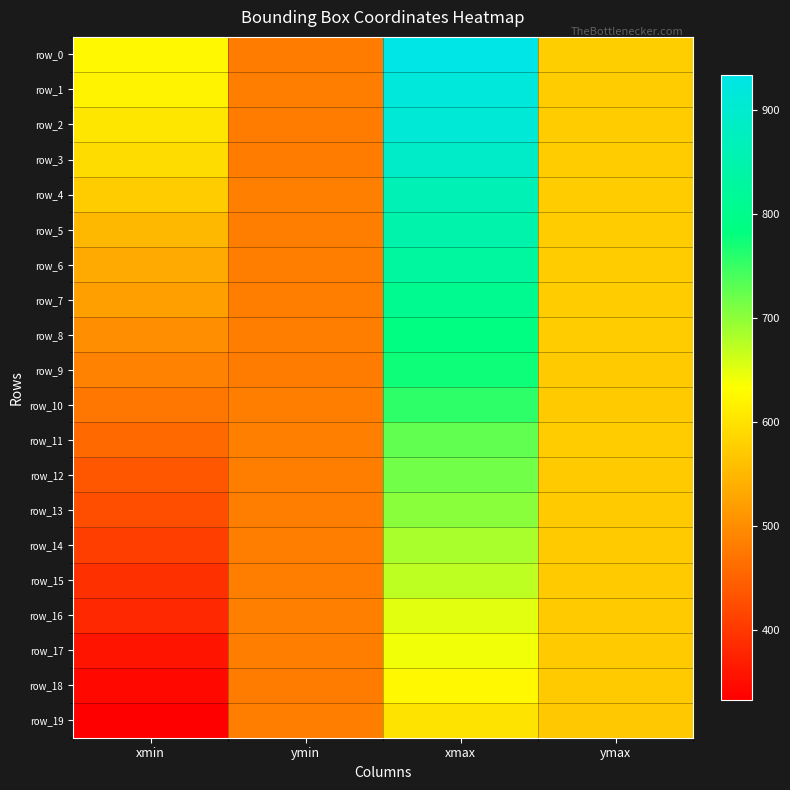

What is the maximum value shown in the chart?

933.9